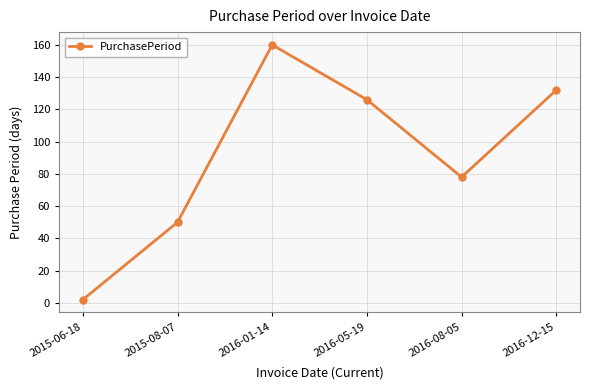

How many distinct data groups are displayed?

1